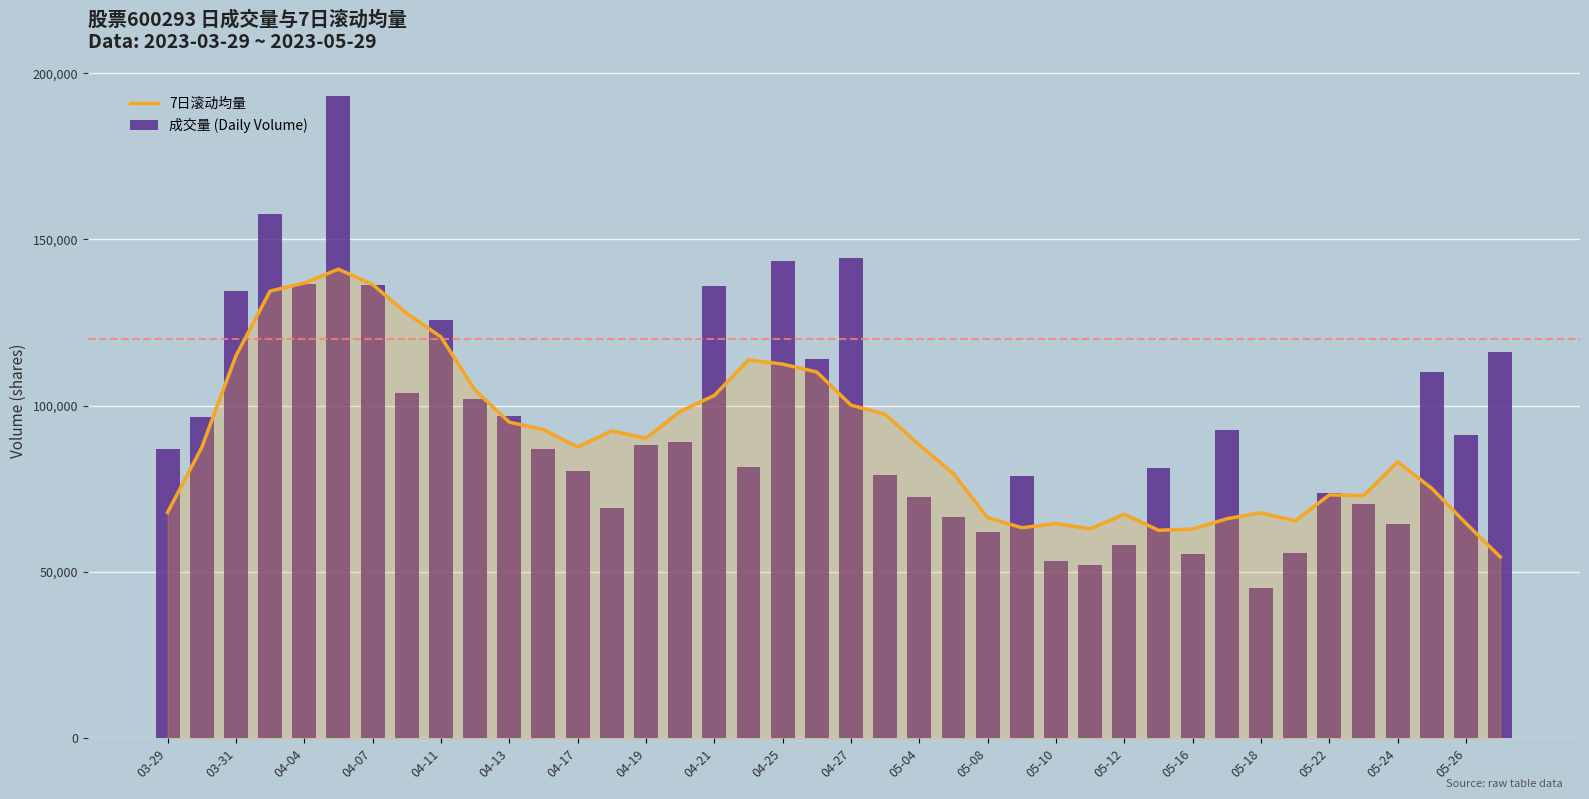

Does the chart contain stacked bars?

No